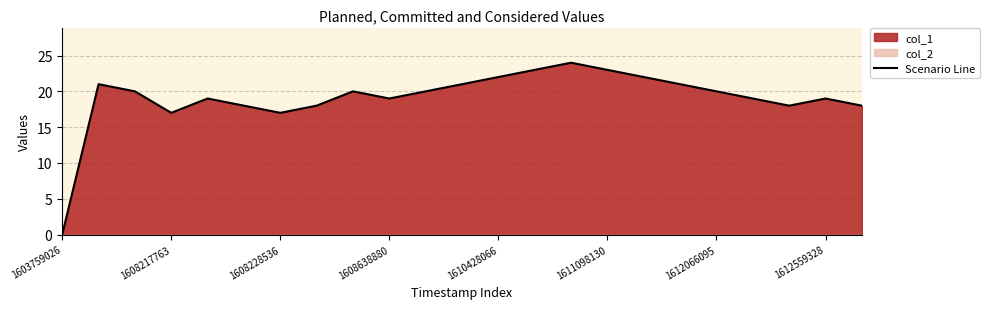

What is the maximum value for Scenario Line?

24